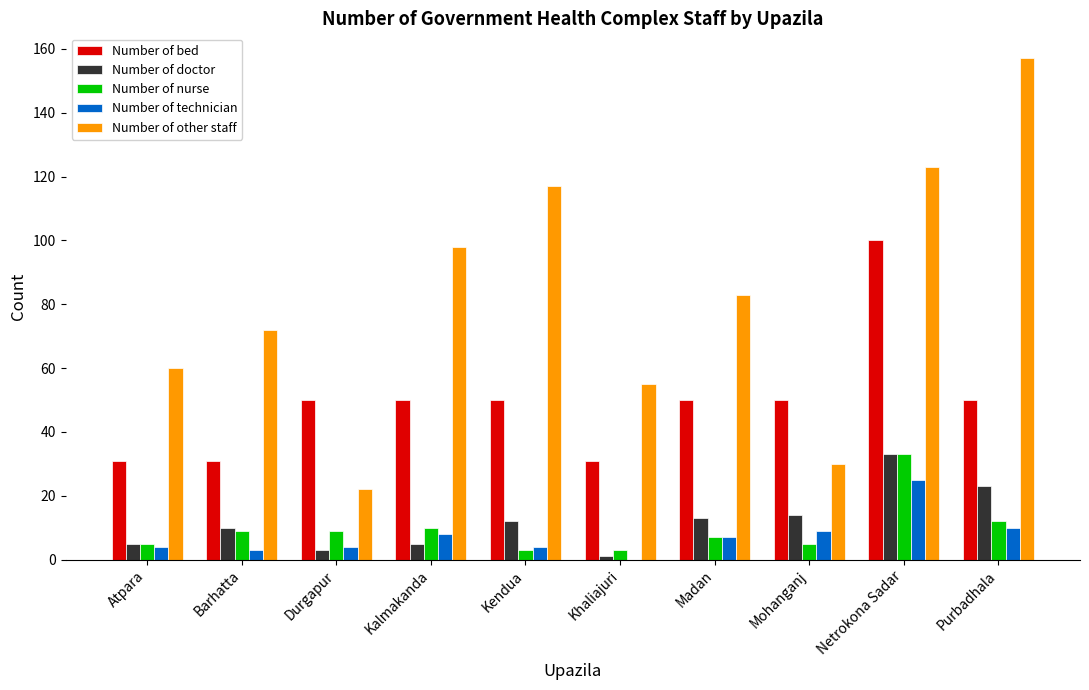

What is the total value across all series at Kendua?

186